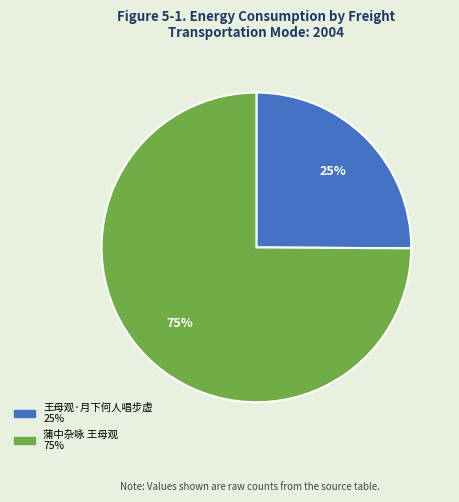

Count the number of slices in the pie.

2